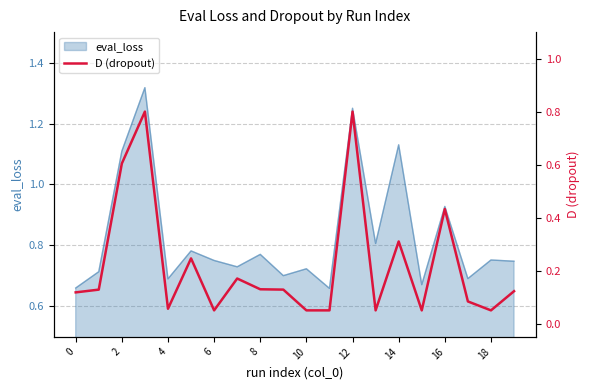

True or false: the data has more than 1 interior local peaks.

True